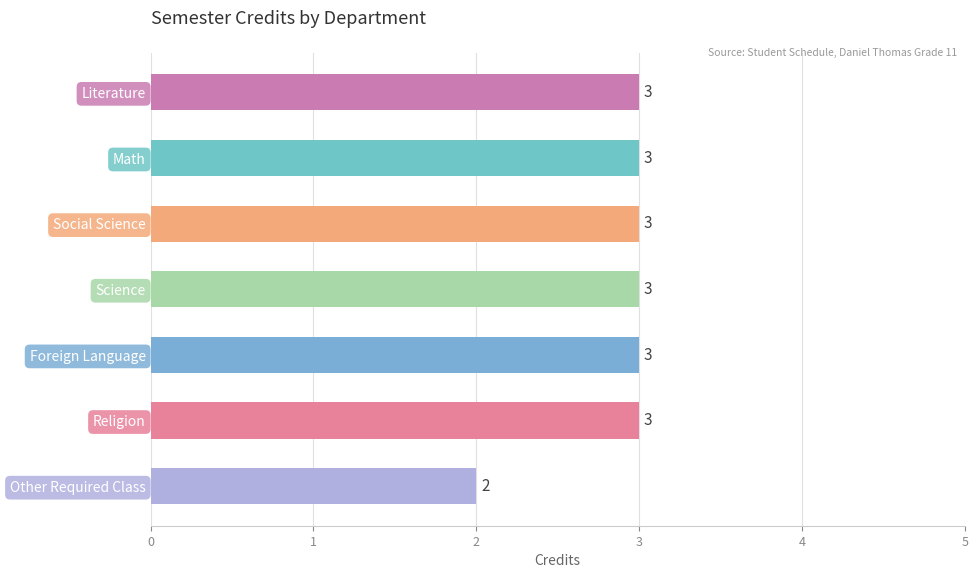

Which has a higher value, Literature or Other Required Class?

Literature